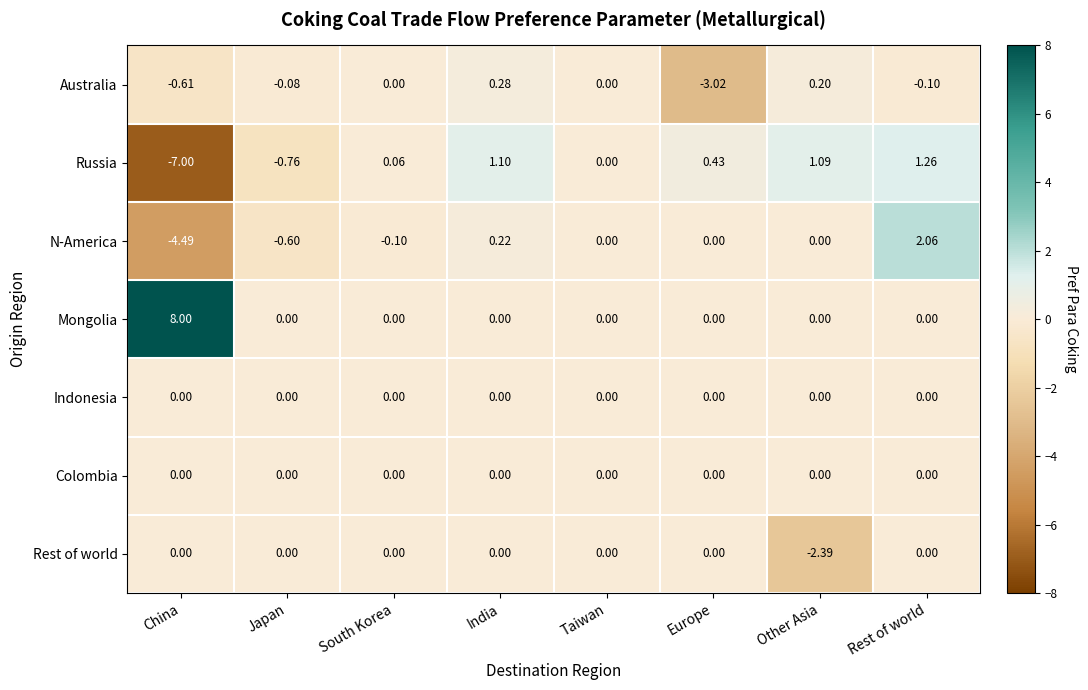

At which category does the chart reach its minimum across all series?

China